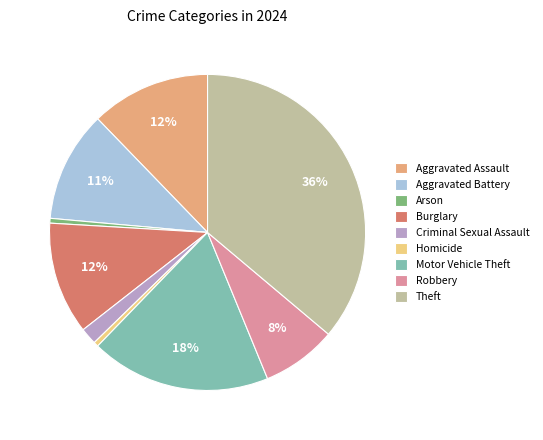

Does any single category account for the majority?

No